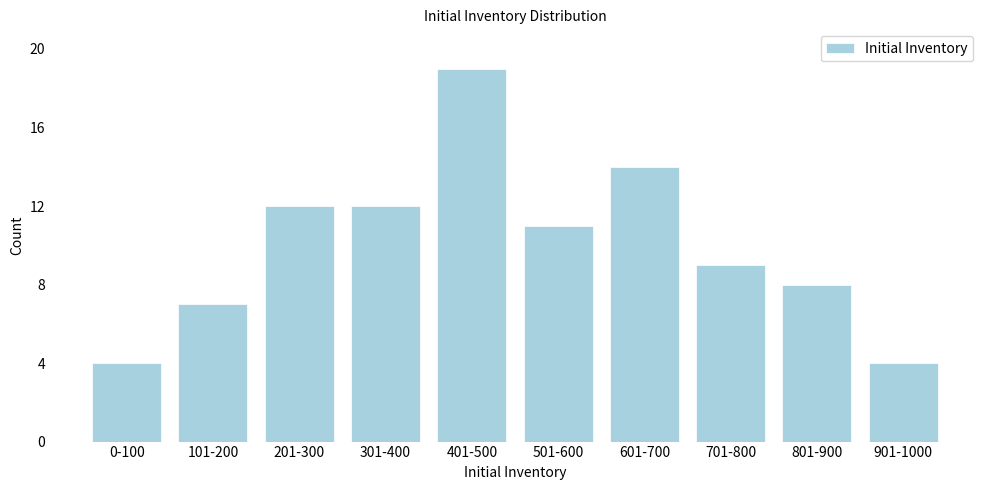

Reading left to right, transcribe all the data shown in this chart.

0-100=4	101-200=7	201-300=12	301-400=12	401-500=19	501-600=11	601-700=14	701-800=9	801-900=8	901-1000=4